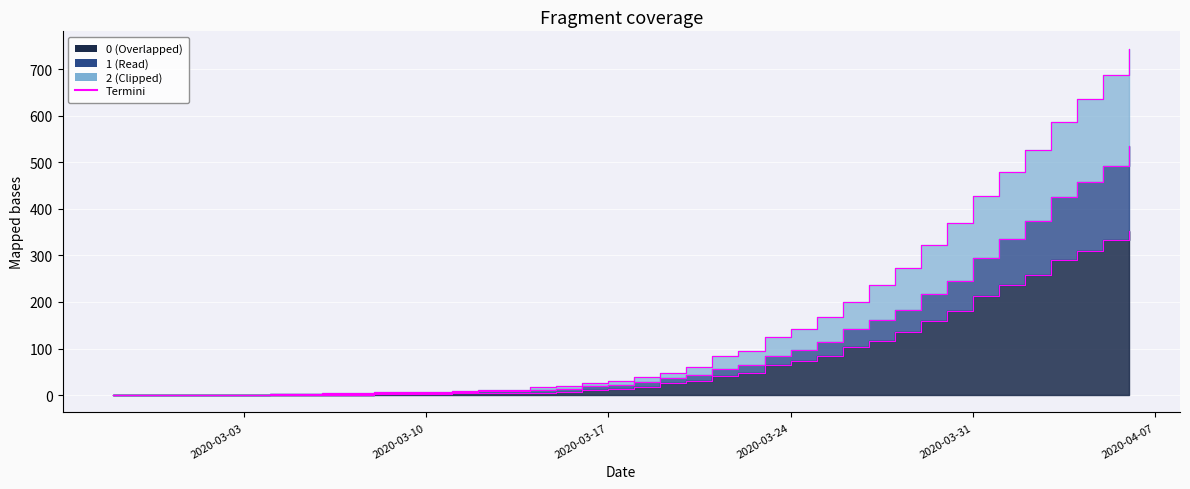

Reading right to left, list all the values displayed in this chart.

0: 353	333	309	290	259	237	213	180	160	135	117	103	85	74	64	47	41	30	25	17	14	12	7	5	5	5	4	2	2	2	0	0	0	0	0	0	0	0	0	0
1: 534	491	458	425	373	336	294	246	218	183	161	141	113	96	83	64	56	43	36	28	22	20	14	12	9	8	7	5	5	5	3	2	2	2	0	0	0	0	0	0
2: 744	688	635	586	526	479	427	369	322	274	236	199	167	143	125	94	83	60	48	38	31	26	20	17	11	10	9	7	6	6	4	4	3	3	1	1	1	0	0	0